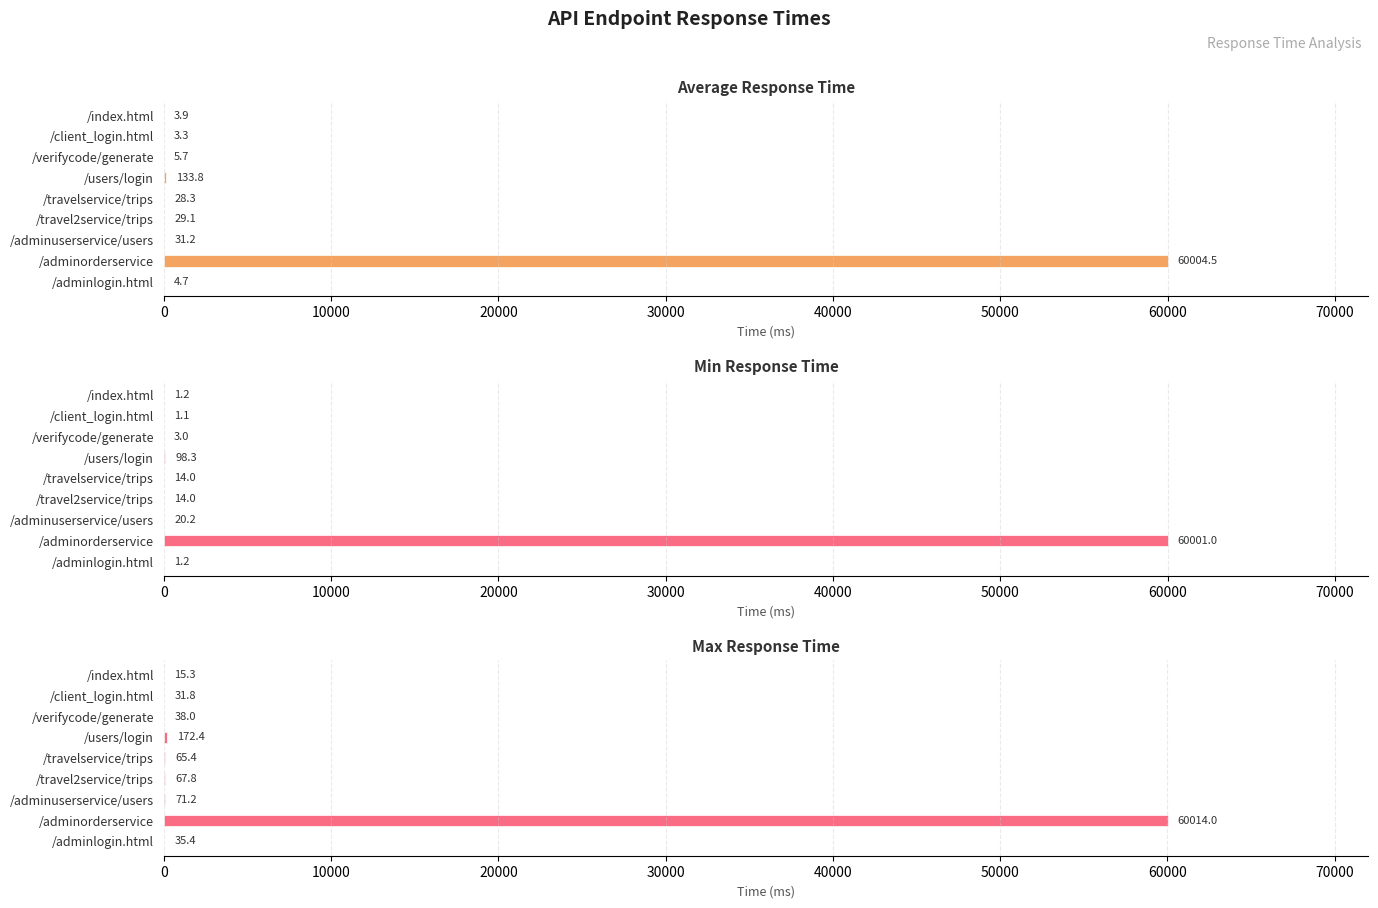

What is the value of the Average Response Time bar at the 9th from the left?

3.9